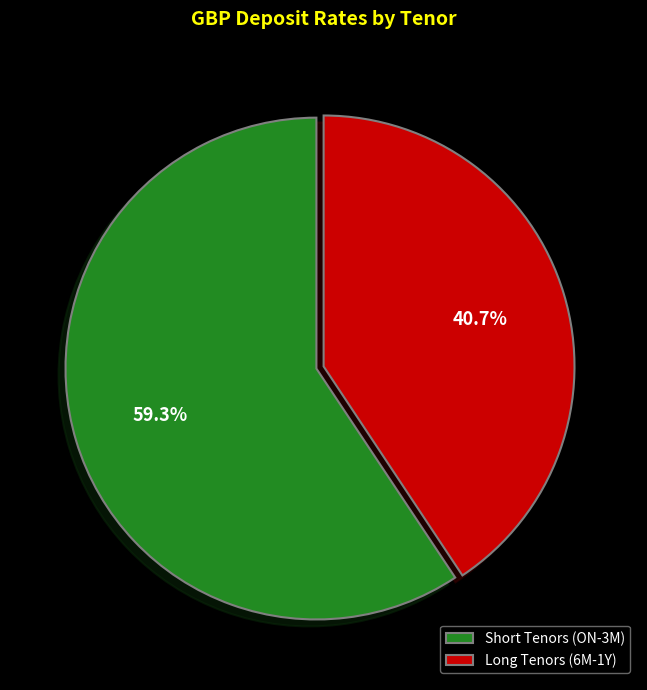

Rank the categories by value from highest to lowest.

Short Tenors (ON-3M), Long Tenors (6M-1Y)